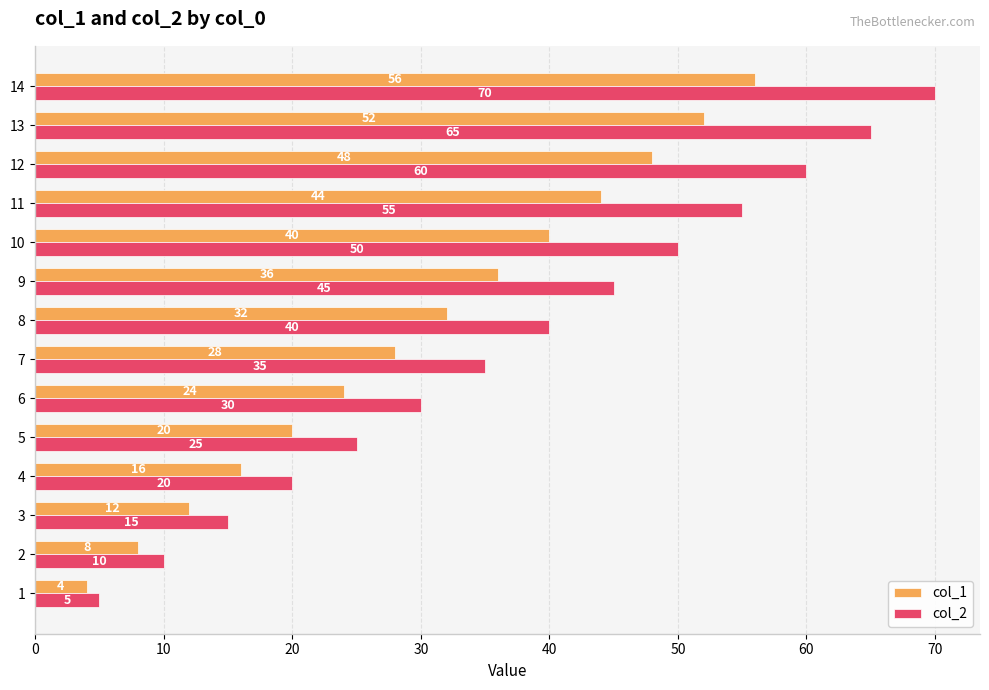

What is the sum of all col_1 values?

420